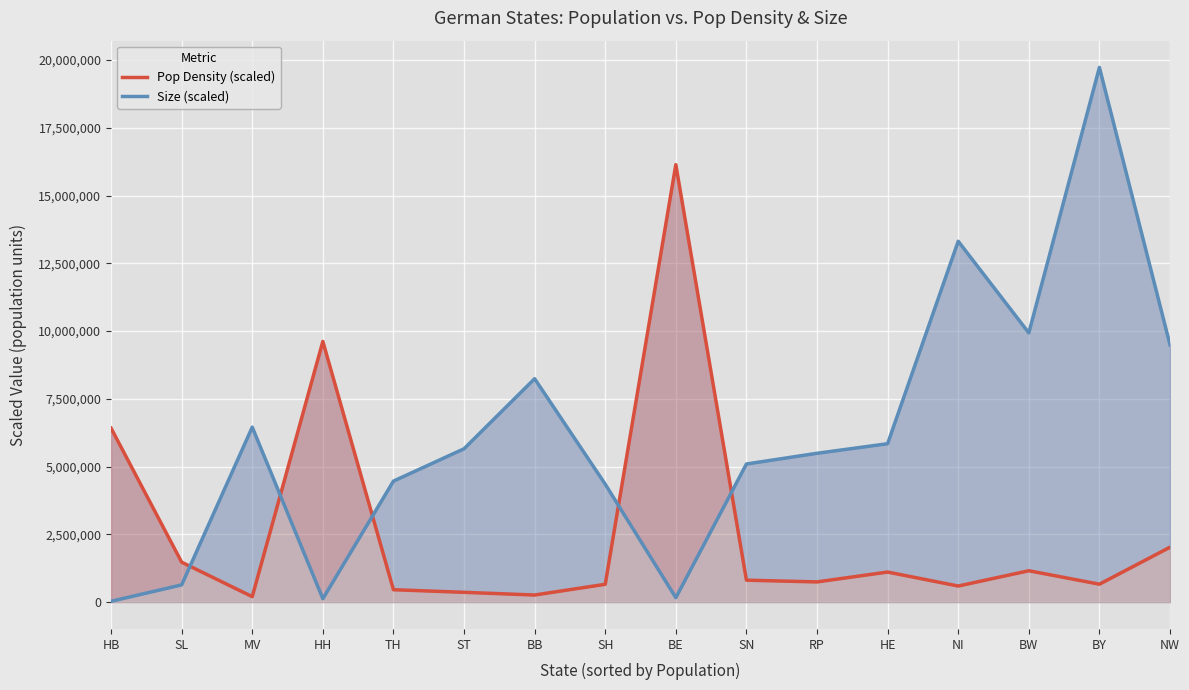

What is the highest value of the Size (scaled) series?

19725970.0